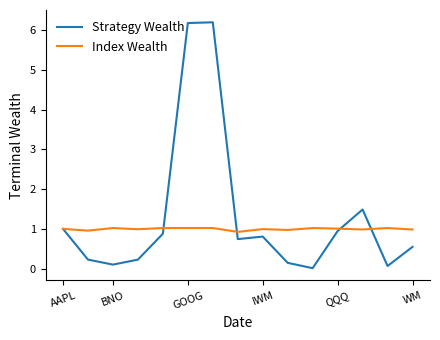

List the series in order of their peak value, highest first.

Strategy Wealth, Index Wealth